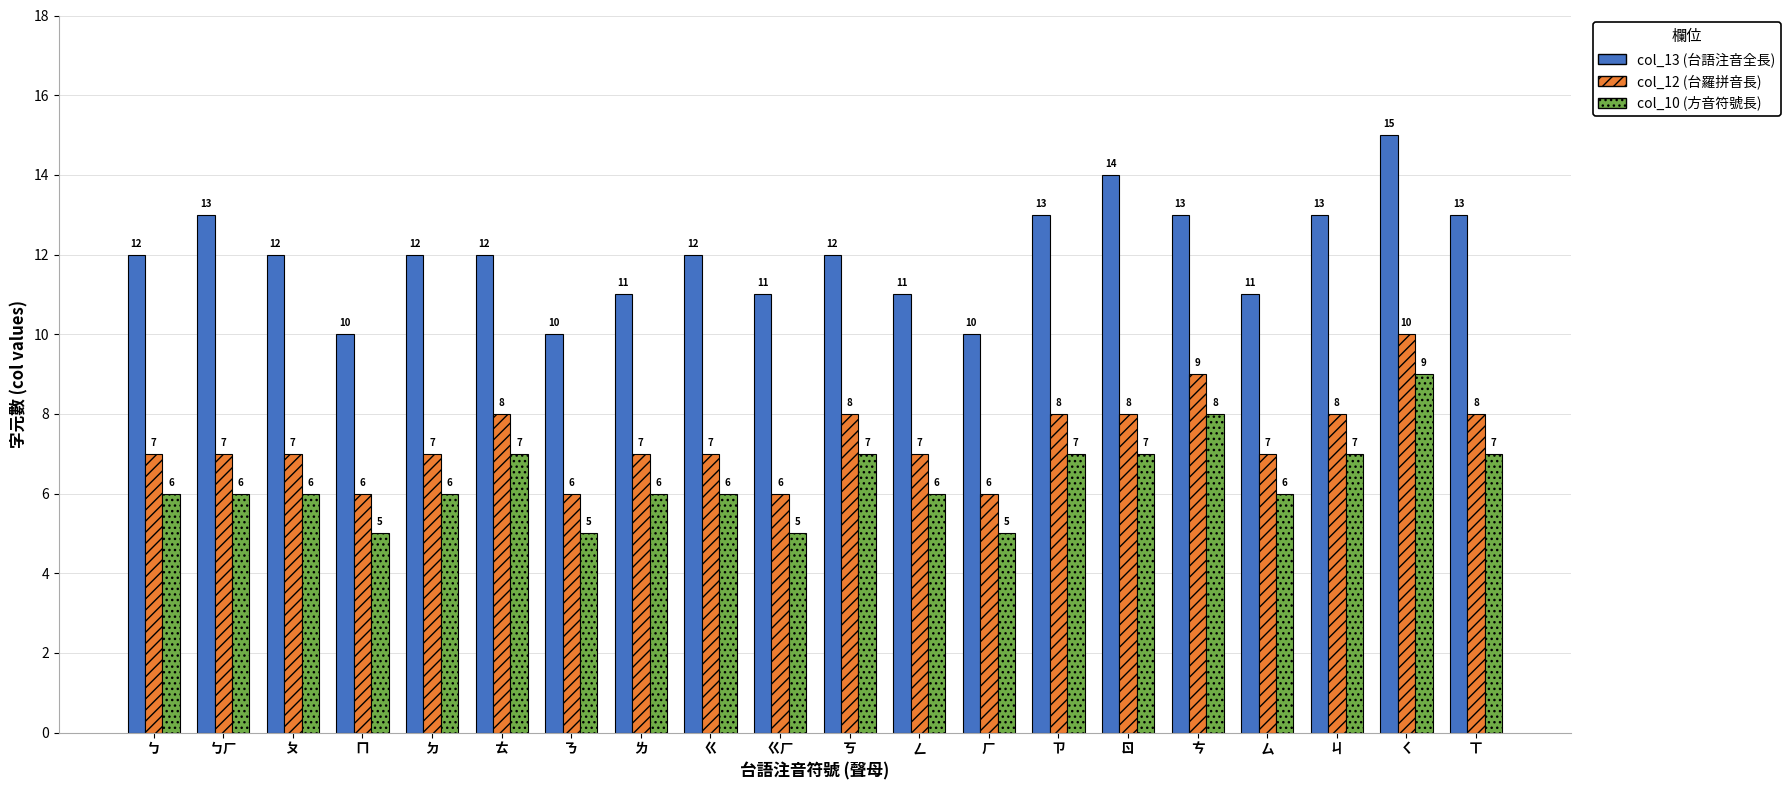

What is the smallest value displayed?

5